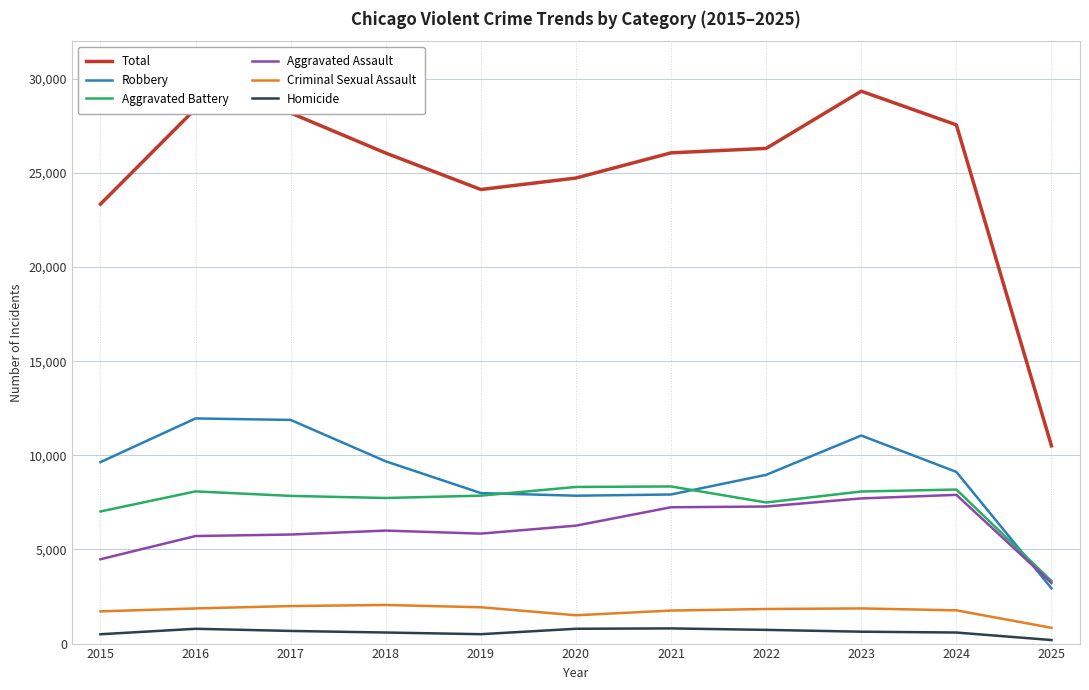

Which series has the widest spread of values?

Total